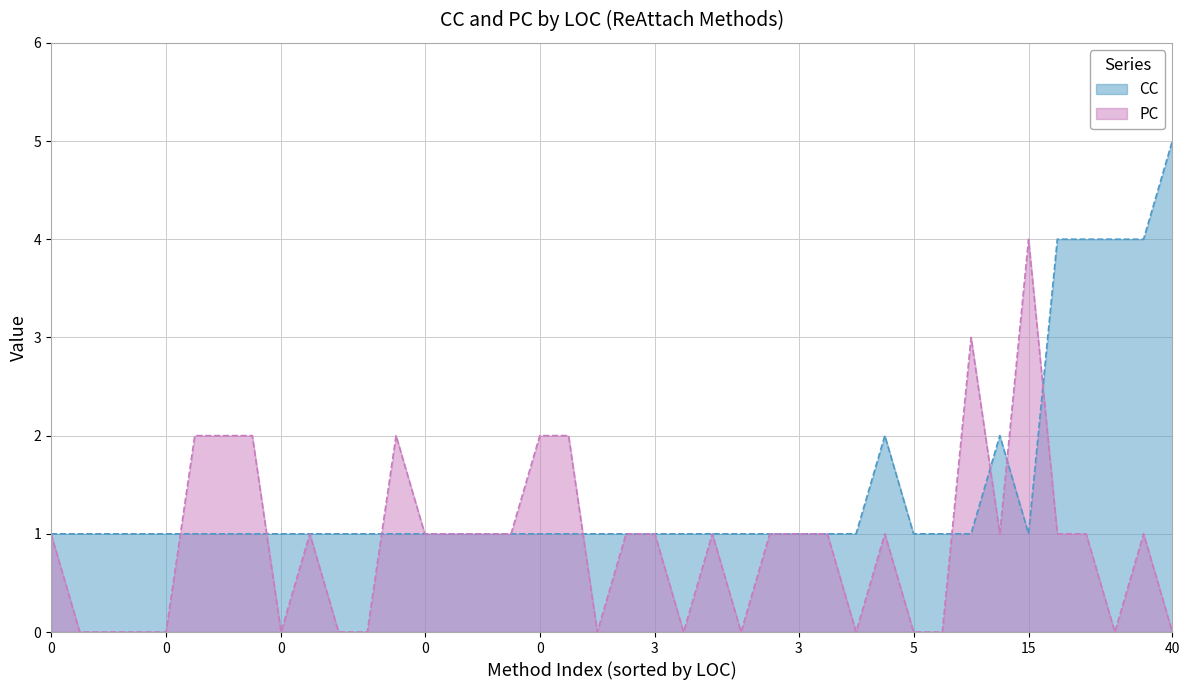

After their last crossing, which series has the higher values: CC or PC?

CC